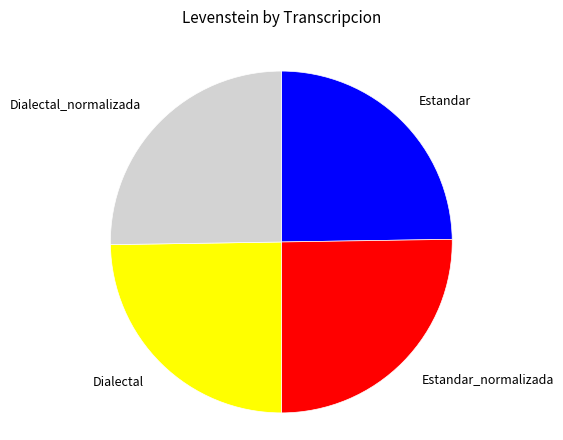

Rank the categories by value from highest to lowest.

Estandar_normalizada, Dialectal_normalizada, Estandar, Dialectal